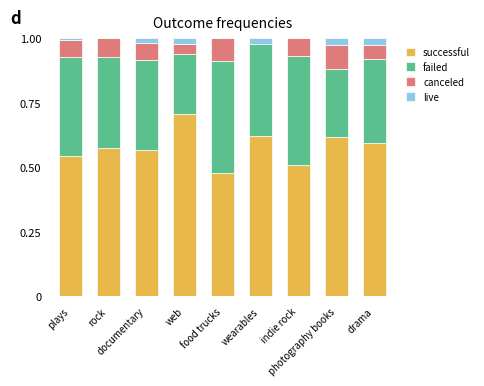

The value of live at photography books is 0.0. True or false?

True